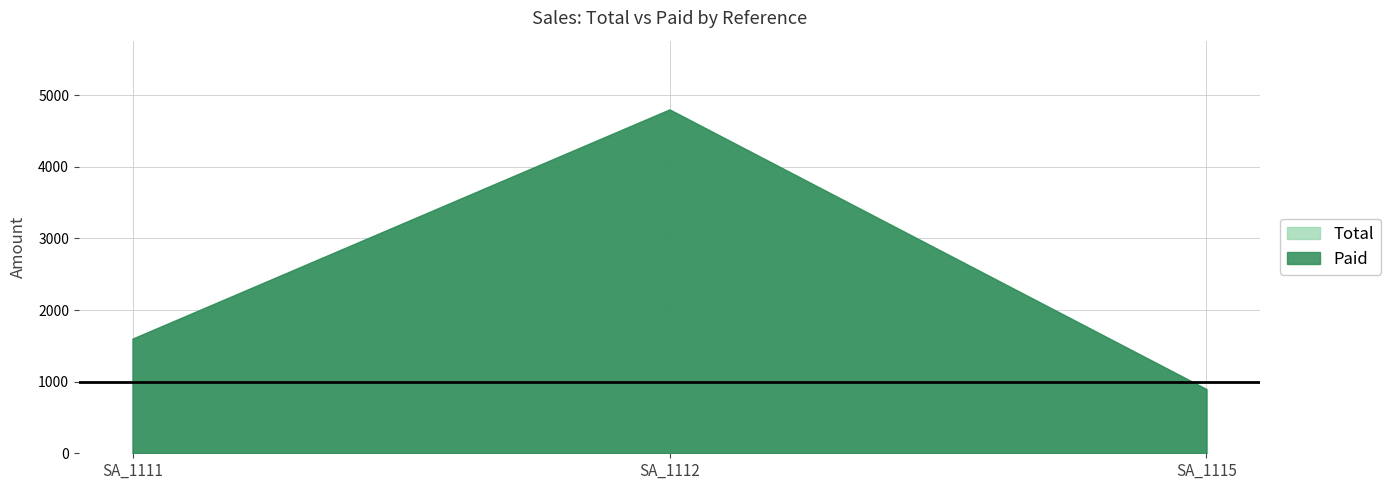

The value of Total at SA_1112 is 2248. True or false?

False